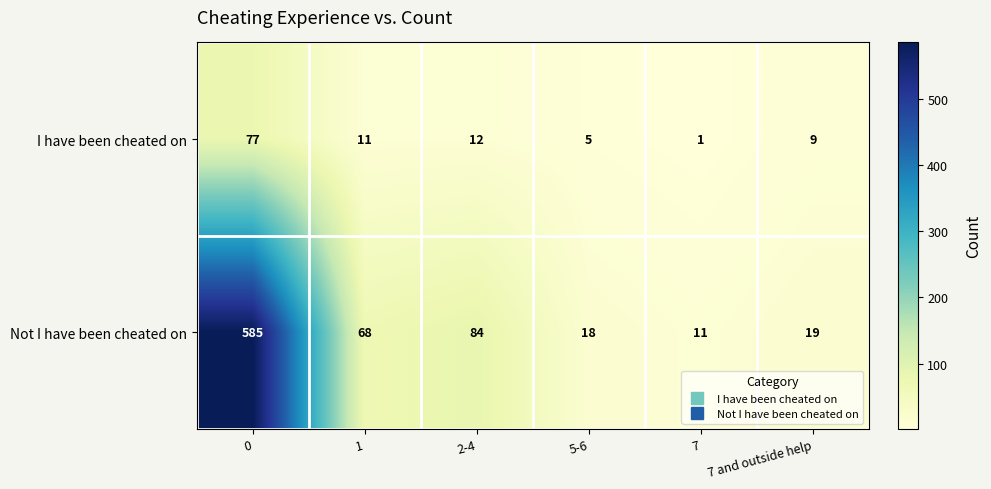

What is the average value of the Not I have been cheated on series?

131